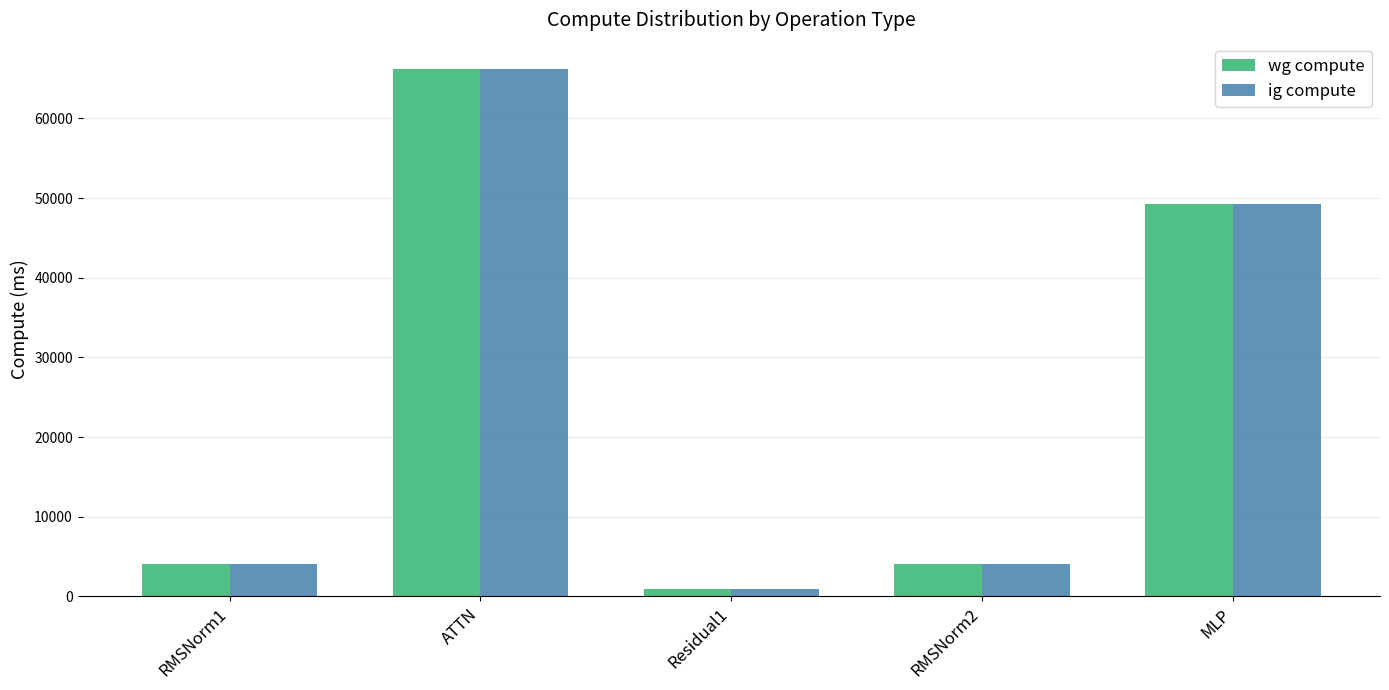

What is the approximate value of ig compute at MLP?

49287.0